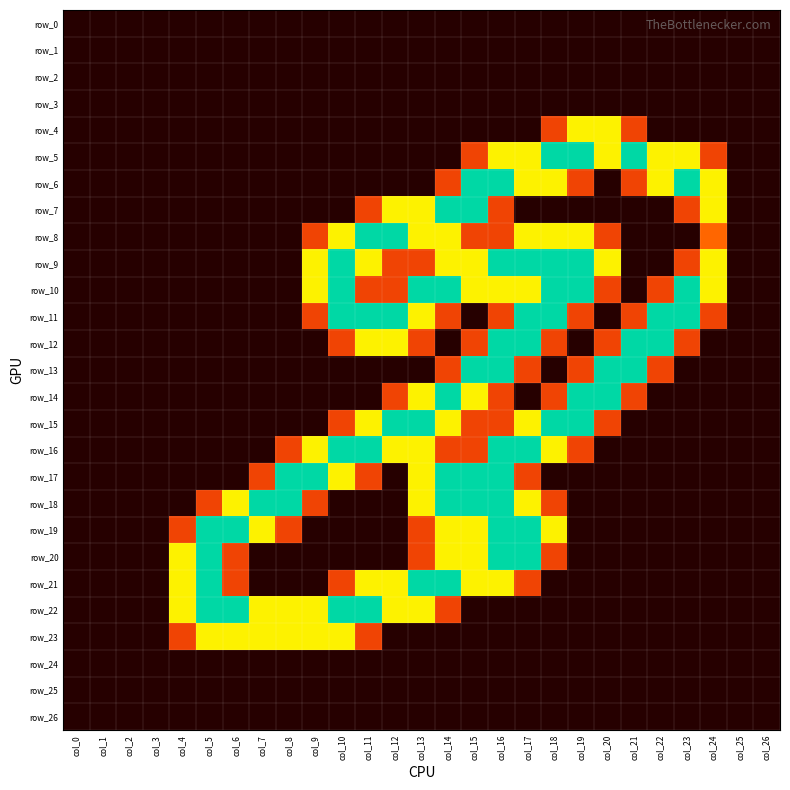

Reading left to right, transcribe all the data shown in this chart.

row_0: col_0=0.0	col_1=0.0	col_2=0.0	col_3=0.0	col_4=0.0	col_5=0.0	col_6=0.0	col_7=0.0	col_8=0.0	col_9=0.0	col_10=0.0	col_11=0.0	col_12=0.0	col_13=0.0	col_14=0.0	col_15=0.0	col_16=0.0	col_17=0.0	col_18=0.0	col_19=0.0	col_20=0.0	col_21=0.0	col_22=0.0	col_23=0.0	col_24=0.0	col_25=0.0	col_26=0.0
row_1: col_0=0.0	col_1=0.0	col_2=0.0	col_3=0.0	col_4=0.0	col_5=0.0	col_6=0.0	col_7=0.0	col_8=0.0	col_9=0.0	col_10=0.0	col_11=0.0	col_12=0.0	col_13=0.0	col_14=0.0	col_15=0.0	col_16=0.0	col_17=0.0	col_18=0.0	col_19=0.0	col_20=0.0	col_21=0.0	col_22=0.0	col_23=0.0	col_24=0.0	col_25=0.0	col_26=0.0
row_2: col_0=0.0	col_1=0.0	col_2=0.0	col_3=0.0	col_4=0.0	col_5=0.0	col_6=0.0	col_7=0.0	col_8=0.0	col_9=0.0	col_10=0.0	col_11=0.0	col_12=0.0	col_13=0.0	col_14=0.0	col_15=0.0	col_16=0.0	col_17=0.0	col_18=0.0	col_19=0.0	col_20=0.0	col_21=0.0	col_22=0.0	col_23=0.0	col_24=0.0	col_25=0.0	col_26=0.0
row_3: col_0=0.0	col_1=0.0	col_2=0.0	col_3=0.0	col_4=0.0	col_5=0.0	col_6=0.0	col_7=0.0	col_8=0.0	col_9=0.0	col_10=0.0	col_11=0.0	col_12=0.0	col_13=0.0	col_14=0.0	col_15=0.0	col_16=0.0	col_17=0.0	col_18=0.0	col_19=0.0	col_20=0.0	col_21=0.0	col_22=0.0	col_23=0.0	col_24=0.0	col_25=0.0	col_26=0.0
row_4: col_0=0.0	col_1=0.0	col_2=0.0	col_3=0.0	col_4=0.0	col_5=0.0	col_6=0.0	col_7=0.0	col_8=0.0	col_9=0.0	col_10=0.0	col_11=0.0	col_12=0.0	col_13=0.0	col_14=0.0	col_15=0.0	col_16=0.0	col_17=0.0	col_18=0.8	col_19=1.5	col_20=1.5	col_21=0.8	col_22=0.0	col_23=0.0	col_24=0.0	col_25=0.0	col_26=0.0
row_5: col_0=0.0	col_1=0.0	col_2=0.0	col_3=0.0	col_4=0.0	col_5=0.0	col_6=0.0	col_7=0.0	col_8=0.0	col_9=0.0	col_10=0.0	col_11=0.0	col_12=0.0	col_13=0.0	col_14=0.0	col_15=0.8	col_16=1.5	col_17=1.5	col_18=2.0	col_19=2.0	col_20=1.5	col_21=2.0	col_22=1.5	col_23=1.5	col_24=0.8	col_25=0.0	col_26=0.0
row_6: col_0=0.0	col_1=0.0	col_2=0.0	col_3=0.0	col_4=0.0	col_5=0.0	col_6=0.0	col_7=0.0	col_8=0.0	col_9=0.0	col_10=0.0	col_11=0.0	col_12=0.0	col_13=0.0	col_14=0.8	col_15=2.0	col_16=2.0	col_17=1.5	col_18=1.5	col_19=0.8	col_20=0.0	col_21=0.8	col_22=1.5	col_23=2.0	col_24=1.5	col_25=0.0	col_26=0.0
row_7: col_0=0.0	col_1=0.0	col_2=0.0	col_3=0.0	col_4=0.0	col_5=0.0	col_6=0.0	col_7=0.0	col_8=0.0	col_9=0.0	col_10=0.0	col_11=0.8	col_12=1.5	col_13=1.5	col_14=2.0	col_15=2.0	col_16=0.8	col_17=0.0	col_18=0.0	col_19=0.0	col_20=0.0	col_21=0.0	col_22=0.0	col_23=0.8	col_24=1.5	col_25=0.0	col_26=0.0
row_8: col_0=0.0	col_1=0.0	col_2=0.0	col_3=0.0	col_4=0.0	col_5=0.0	col_6=0.0	col_7=0.0	col_8=0.0	col_9=0.8	col_10=1.5	col_11=2.0	col_12=2.0	col_13=1.5	col_14=1.5	col_15=0.8	col_16=0.8	col_17=1.5	col_18=1.5	col_19=1.5	col_20=0.8	col_21=0.0	col_22=0.0	col_23=0.0	col_24=1.0	col_25=0.0	col_26=0.0
row_9: col_0=0.0	col_1=0.0	col_2=0.0	col_3=0.0	col_4=0.0	col_5=0.0	col_6=0.0	col_7=0.0	col_8=0.0	col_9=1.5	col_10=2.0	col_11=1.5	col_12=0.8	col_13=0.8	col_14=1.5	col_15=1.5	col_16=2.0	col_17=2.0	col_18=2.0	col_19=2.0	col_20=1.5	col_21=0.0	col_22=0.0	col_23=0.8	col_24=1.5	col_25=0.0	col_26=0.0
row_10: col_0=0.0	col_1=0.0	col_2=0.0	col_3=0.0	col_4=0.0	col_5=0.0	col_6=0.0	col_7=0.0	col_8=0.0	col_9=1.5	col_10=2.0	col_11=0.8	col_12=0.8	col_13=2.0	col_14=2.0	col_15=1.5	col_16=1.5	col_17=1.5	col_18=2.0	col_19=2.0	col_20=0.8	col_21=0.0	col_22=0.8	col_23=2.0	col_24=1.5	col_25=0.0	col_26=0.0
row_11: col_0=0.0	col_1=0.0	col_2=0.0	col_3=0.0	col_4=0.0	col_5=0.0	col_6=0.0	col_7=0.0	col_8=0.0	col_9=0.8	col_10=2.0	col_11=2.0	col_12=2.0	col_13=1.5	col_14=0.8	col_15=0.0	col_16=0.8	col_17=2.0	col_18=2.0	col_19=0.8	col_20=0.0	col_21=0.8	col_22=2.0	col_23=2.0	col_24=0.8	col_25=0.0	col_26=0.0
row_12: col_0=0.0	col_1=0.0	col_2=0.0	col_3=0.0	col_4=0.0	col_5=0.0	col_6=0.0	col_7=0.0	col_8=0.0	col_9=0.0	col_10=0.8	col_11=1.5	col_12=1.5	col_13=0.8	col_14=0.0	col_15=0.8	col_16=2.0	col_17=2.0	col_18=0.8	col_19=0.0	col_20=0.8	col_21=2.0	col_22=2.0	col_23=0.8	col_24=0.0	col_25=0.0	col_26=0.0
row_13: col_0=0.0	col_1=0.0	col_2=0.0	col_3=0.0	col_4=0.0	col_5=0.0	col_6=0.0	col_7=0.0	col_8=0.0	col_9=0.0	col_10=0.0	col_11=0.0	col_12=0.0	col_13=0.0	col_14=0.8	col_15=2.0	col_16=2.0	col_17=0.8	col_18=0.0	col_19=0.8	col_20=2.0	col_21=2.0	col_22=0.8	col_23=0.0	col_24=0.0	col_25=0.0	col_26=0.0
row_14: col_0=0.0	col_1=0.0	col_2=0.0	col_3=0.0	col_4=0.0	col_5=0.0	col_6=0.0	col_7=0.0	col_8=0.0	col_9=0.0	col_10=0.0	col_11=0.0	col_12=0.8	col_13=1.5	col_14=2.0	col_15=1.5	col_16=0.8	col_17=0.0	col_18=0.8	col_19=2.0	col_20=2.0	col_21=0.8	col_22=0.0	col_23=0.0	col_24=0.0	col_25=0.0	col_26=0.0
row_15: col_0=0.0	col_1=0.0	col_2=0.0	col_3=0.0	col_4=0.0	col_5=0.0	col_6=0.0	col_7=0.0	col_8=0.0	col_9=0.0	col_10=0.8	col_11=1.5	col_12=2.0	col_13=2.0	col_14=1.5	col_15=0.8	col_16=0.8	col_17=1.5	col_18=2.0	col_19=2.0	col_20=0.8	col_21=0.0	col_22=0.0	col_23=0.0	col_24=0.0	col_25=0.0	col_26=0.0
row_16: col_0=0.0	col_1=0.0	col_2=0.0	col_3=0.0	col_4=0.0	col_5=0.0	col_6=0.0	col_7=0.0	col_8=0.8	col_9=1.5	col_10=2.0	col_11=2.0	col_12=1.5	col_13=1.5	col_14=0.8	col_15=0.8	col_16=2.0	col_17=2.0	col_18=1.5	col_19=0.8	col_20=0.0	col_21=0.0	col_22=0.0	col_23=0.0	col_24=0.0	col_25=0.0	col_26=0.0
row_17: col_0=0.0	col_1=0.0	col_2=0.0	col_3=0.0	col_4=0.0	col_5=0.0	col_6=0.0	col_7=0.8	col_8=2.0	col_9=2.0	col_10=1.5	col_11=0.8	col_12=0.0	col_13=1.5	col_14=2.0	col_15=2.0	col_16=2.0	col_17=0.8	col_18=0.0	col_19=0.0	col_20=0.0	col_21=0.0	col_22=0.0	col_23=0.0	col_24=0.0	col_25=0.0	col_26=0.0
row_18: col_0=0.0	col_1=0.0	col_2=0.0	col_3=0.0	col_4=0.0	col_5=0.8	col_6=1.5	col_7=2.0	col_8=2.0	col_9=0.8	col_10=0.0	col_11=0.0	col_12=0.0	col_13=1.5	col_14=2.0	col_15=2.0	col_16=2.0	col_17=1.5	col_18=0.8	col_19=0.0	col_20=0.0	col_21=0.0	col_22=0.0	col_23=0.0	col_24=0.0	col_25=0.0	col_26=0.0
row_19: col_0=0.0	col_1=0.0	col_2=0.0	col_3=0.0	col_4=0.8	col_5=2.0	col_6=2.0	col_7=1.5	col_8=0.8	col_9=0.0	col_10=0.0	col_11=0.0	col_12=0.0	col_13=0.8	col_14=1.5	col_15=1.5	col_16=2.0	col_17=2.0	col_18=1.5	col_19=0.0	col_20=0.0	col_21=0.0	col_22=0.0	col_23=0.0	col_24=0.0	col_25=0.0	col_26=0.0
row_20: col_0=0.0	col_1=0.0	col_2=0.0	col_3=0.0	col_4=1.5	col_5=2.0	col_6=0.8	col_7=0.0	col_8=0.0	col_9=0.0	col_10=0.0	col_11=0.0	col_12=0.0	col_13=0.8	col_14=1.5	col_15=1.5	col_16=2.0	col_17=2.0	col_18=0.8	col_19=0.0	col_20=0.0	col_21=0.0	col_22=0.0	col_23=0.0	col_24=0.0	col_25=0.0	col_26=0.0
row_21: col_0=0.0	col_1=0.0	col_2=0.0	col_3=0.0	col_4=1.5	col_5=2.0	col_6=0.8	col_7=0.0	col_8=0.0	col_9=0.0	col_10=0.8	col_11=1.5	col_12=1.5	col_13=2.0	col_14=2.0	col_15=1.5	col_16=1.5	col_17=0.8	col_18=0.0	col_19=0.0	col_20=0.0	col_21=0.0	col_22=0.0	col_23=0.0	col_24=0.0	col_25=0.0	col_26=0.0
row_22: col_0=0.0	col_1=0.0	col_2=0.0	col_3=0.0	col_4=1.5	col_5=2.0	col_6=2.0	col_7=1.5	col_8=1.5	col_9=1.5	col_10=2.0	col_11=2.0	col_12=1.5	col_13=1.5	col_14=0.8	col_15=0.0	col_16=0.0	col_17=0.0	col_18=0.0	col_19=0.0	col_20=0.0	col_21=0.0	col_22=0.0	col_23=0.0	col_24=0.0	col_25=0.0	col_26=0.0
row_23: col_0=0.0	col_1=0.0	col_2=0.0	col_3=0.0	col_4=0.8	col_5=1.5	col_6=1.5	col_7=1.5	col_8=1.5	col_9=1.5	col_10=1.5	col_11=0.8	col_12=0.0	col_13=0.0	col_14=0.0	col_15=0.0	col_16=0.0	col_17=0.0	col_18=0.0	col_19=0.0	col_20=0.0	col_21=0.0	col_22=0.0	col_23=0.0	col_24=0.0	col_25=0.0	col_26=0.0
row_24: col_0=0.0	col_1=0.0	col_2=0.0	col_3=0.0	col_4=0.0	col_5=0.0	col_6=0.0	col_7=0.0	col_8=0.0	col_9=0.0	col_10=0.0	col_11=0.0	col_12=0.0	col_13=0.0	col_14=0.0	col_15=0.0	col_16=0.0	col_17=0.0	col_18=0.0	col_19=0.0	col_20=0.0	col_21=0.0	col_22=0.0	col_23=0.0	col_24=0.0	col_25=0.0	col_26=0.0
row_25: col_0=0.0	col_1=0.0	col_2=0.0	col_3=0.0	col_4=0.0	col_5=0.0	col_6=0.0	col_7=0.0	col_8=0.0	col_9=0.0	col_10=0.0	col_11=0.0	col_12=0.0	col_13=0.0	col_14=0.0	col_15=0.0	col_16=0.0	col_17=0.0	col_18=0.0	col_19=0.0	col_20=0.0	col_21=0.0	col_22=0.0	col_23=0.0	col_24=0.0	col_25=0.0	col_26=0.0
row_26: col_0=0.0	col_1=0.0	col_2=0.0	col_3=0.0	col_4=0.0	col_5=0.0	col_6=0.0	col_7=0.0	col_8=0.0	col_9=0.0	col_10=0.0	col_11=0.0	col_12=0.0	col_13=0.0	col_14=0.0	col_15=0.0	col_16=0.0	col_17=0.0	col_18=0.0	col_19=0.0	col_20=0.0	col_21=0.0	col_22=0.0	col_23=0.0	col_24=0.0	col_25=0.0	col_26=0.0